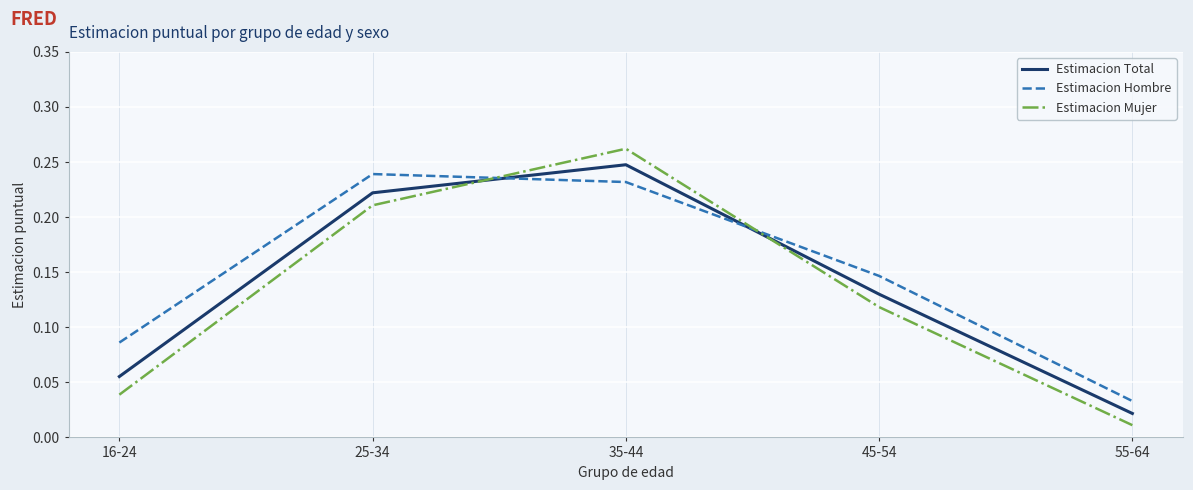

At which category does Estimacion Mujer reach its first local peak?

35-44